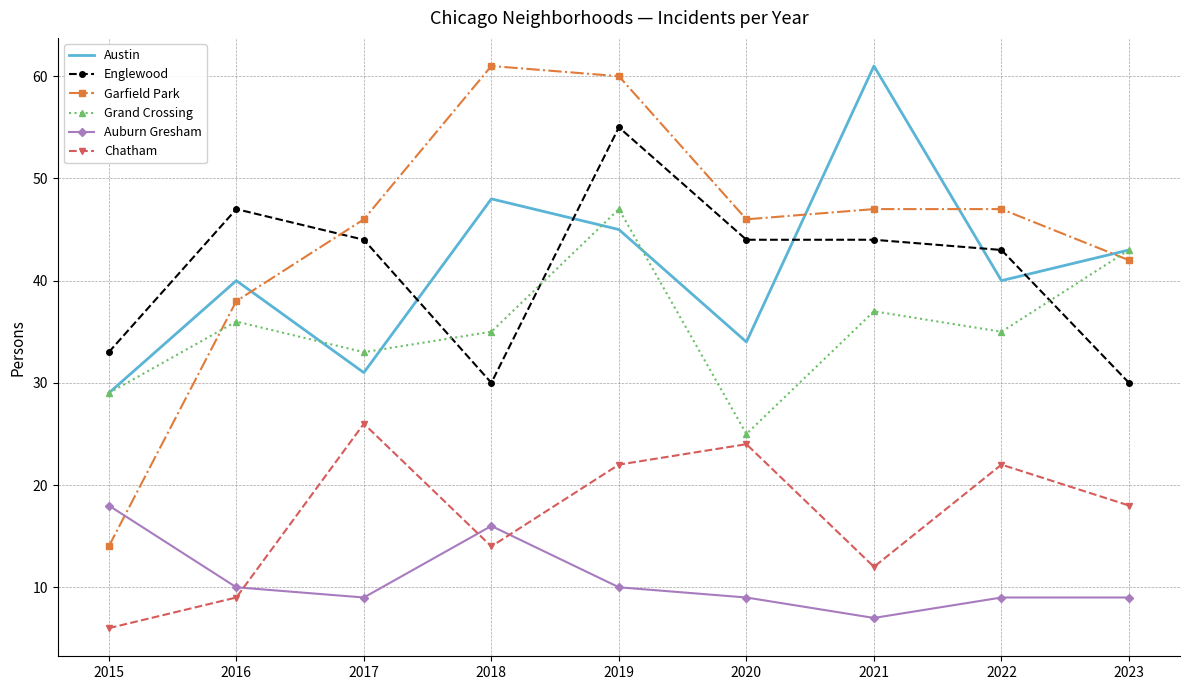

Which series has the widest spread of values?

Garfield Park